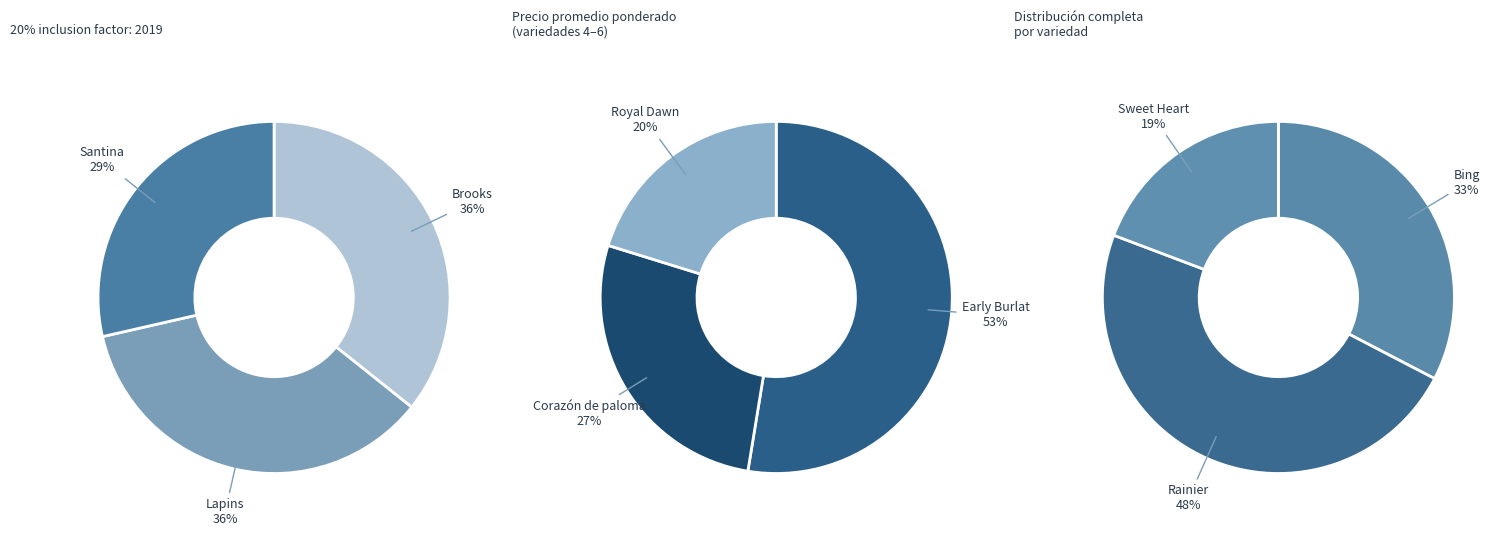

Which slice is the largest?

Early Burlat